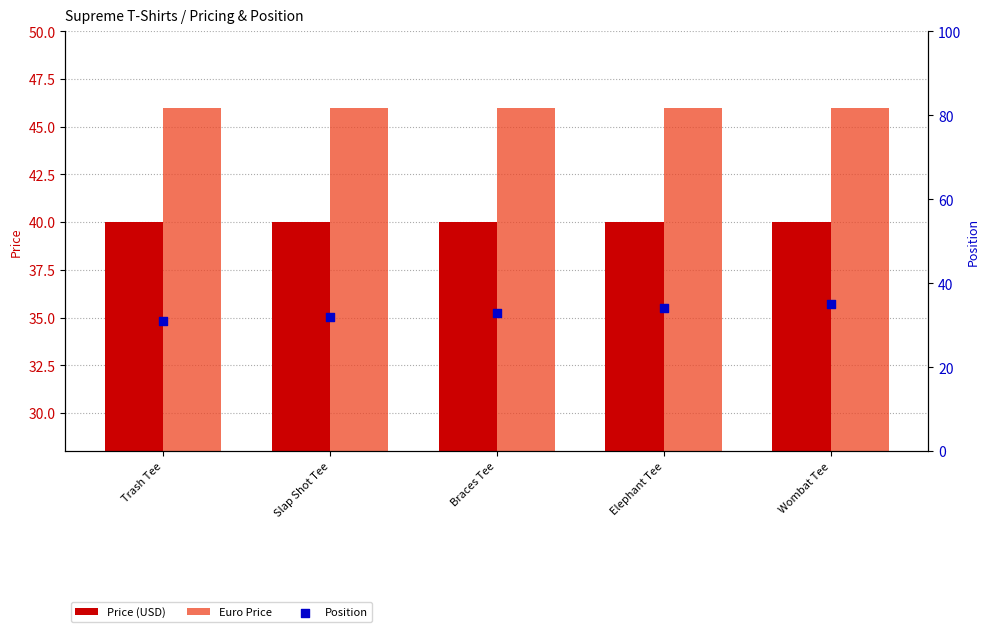

Which series has the largest Y range (max minus min)?

Position